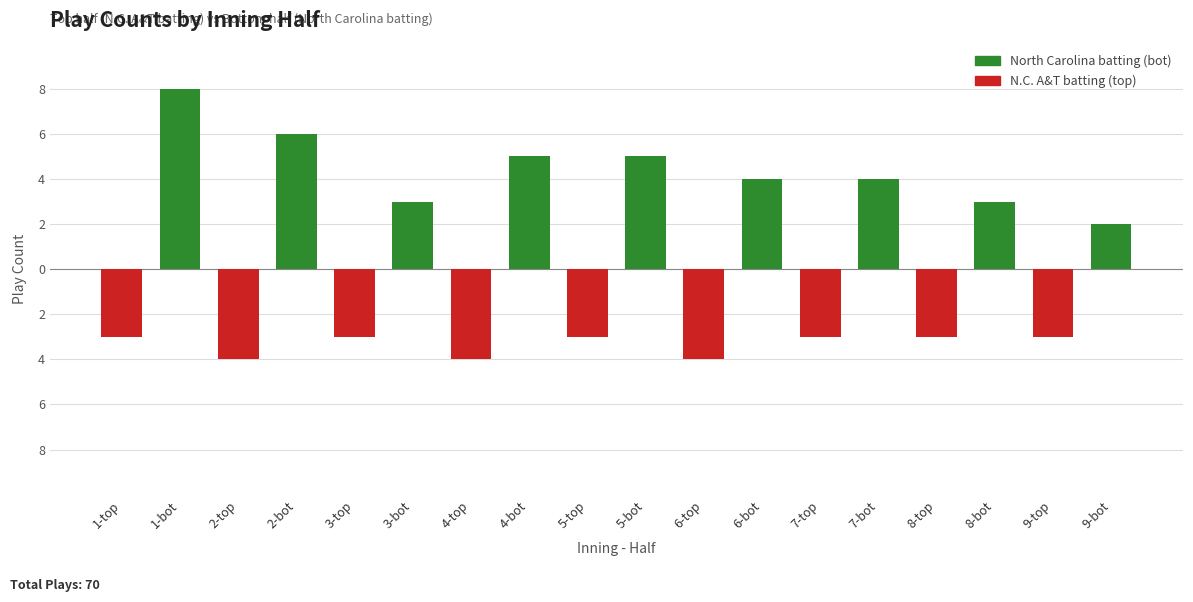

Are the bars horizontal?

No